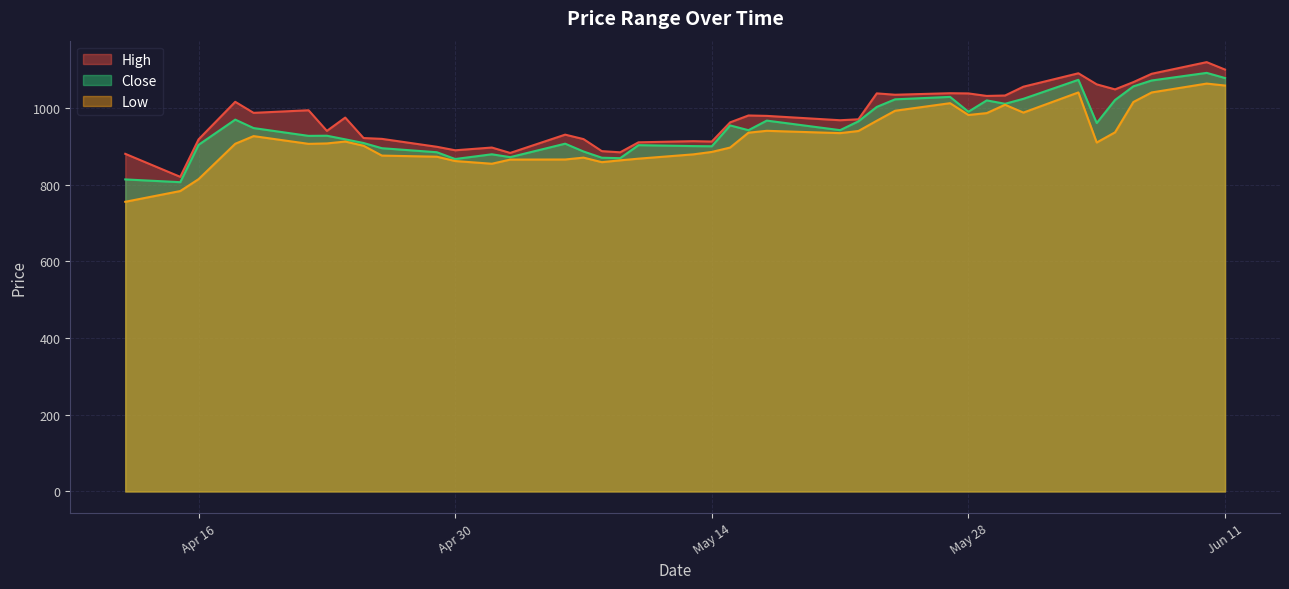

Does the chart have visible grid lines?

Yes